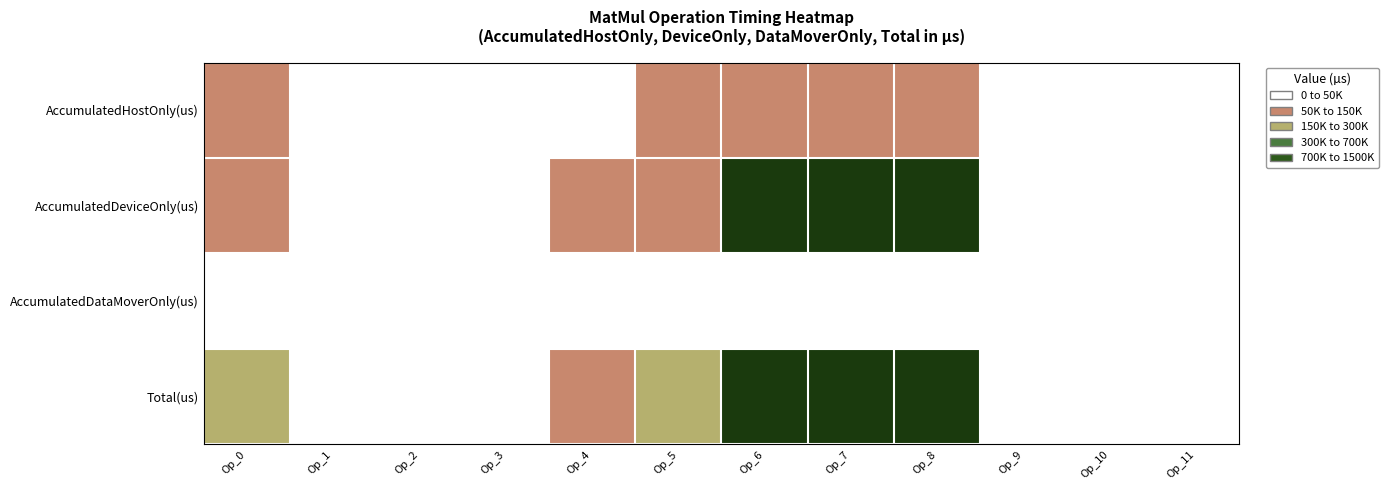

Count the number of categories in the chart.

12